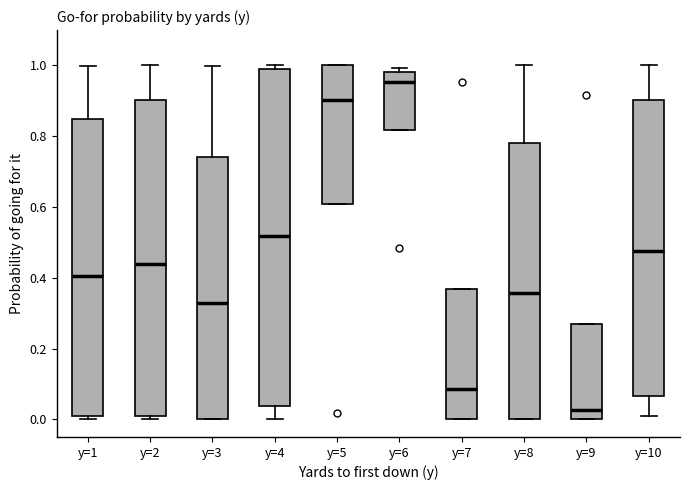

Reading left to right, transcribe this box plot: for each box, give where its median line is, the range the box spans, and where its two whiskers end, as read against the y-axis. The values are not printed on the chart, so give them approximately, as read against the axis.

y=1: median 0.40, box 0.02 to 0.84, whiskers 0.00 to 1.00
y=2: median 0.44, box 0.00 to 0.90, whiskers 0.00 (just below the box's lower edge) to 1.00
y=3: median 0.32, box 0.00 to 0.74, whiskers 0.00 to 1.00
y=4: median 0.52, box 0.04 to 1.00, whiskers 0.00 to 1.00 (just above the box's upper edge)
y=5: median 0.90, box 0.60 to 1.00, whiskers 0.60 to 1.00
y=6: median 0.96, box 0.82 to 0.98, whiskers 0.82 to 1.00
y=7: median 0.08, box 0.00 to 0.36, whiskers 0.00 to 0.36
y=8: median 0.36, box 0.00 to 0.78, whiskers 0.00 to 1.00
y=9: median 0.02, box 0.00 to 0.26, whiskers 0.00 to 0.26
y=10: median 0.48, box 0.06 to 0.90, whiskers 0.00 to 1.00